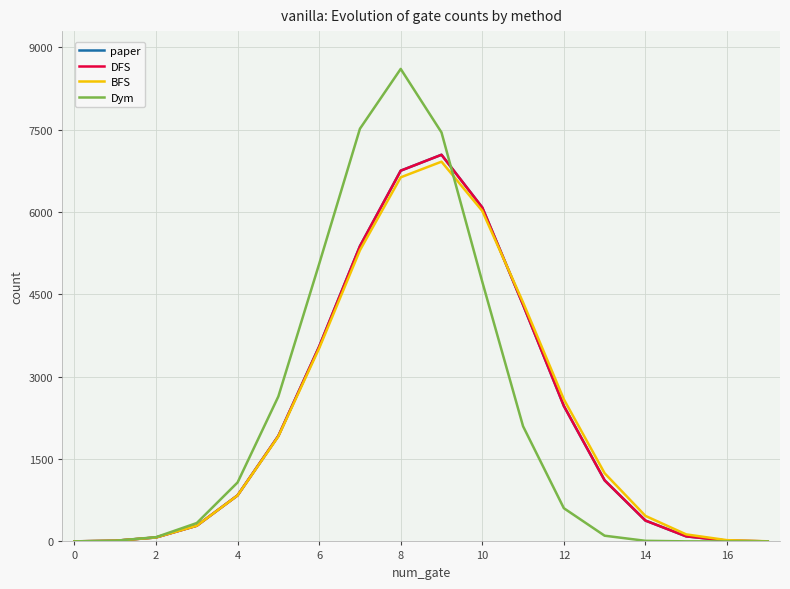

Which series ends up on top after the final intersection of BFS and DFS?

BFS